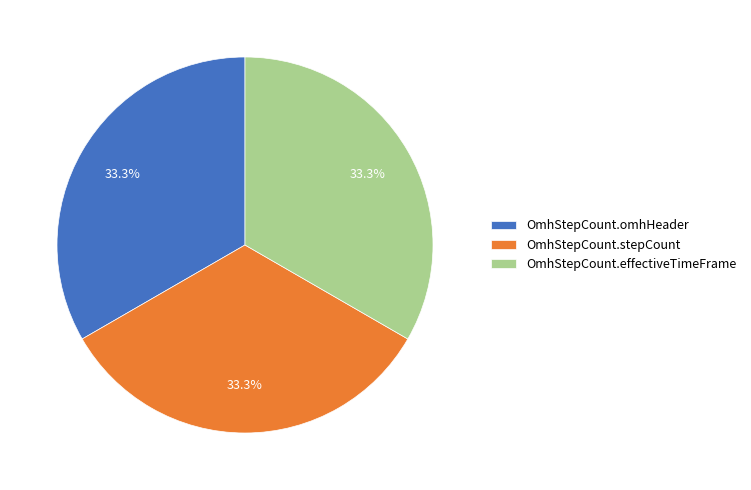

To the nearest percent, what is the difference between the largest and smallest slice percentages?

0%